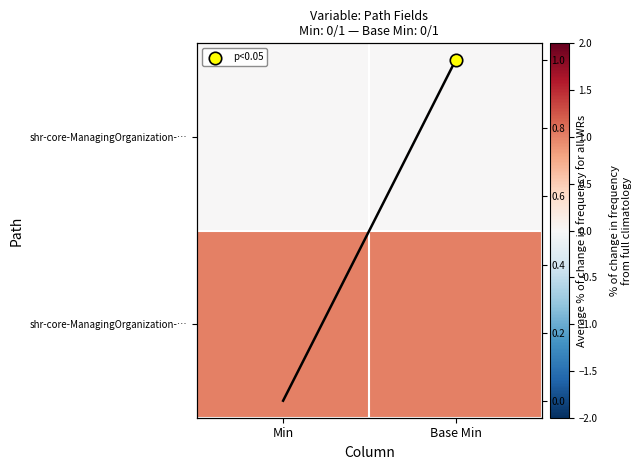

Which series has the widest spread of values?

Average % of change in frequency for all WRs